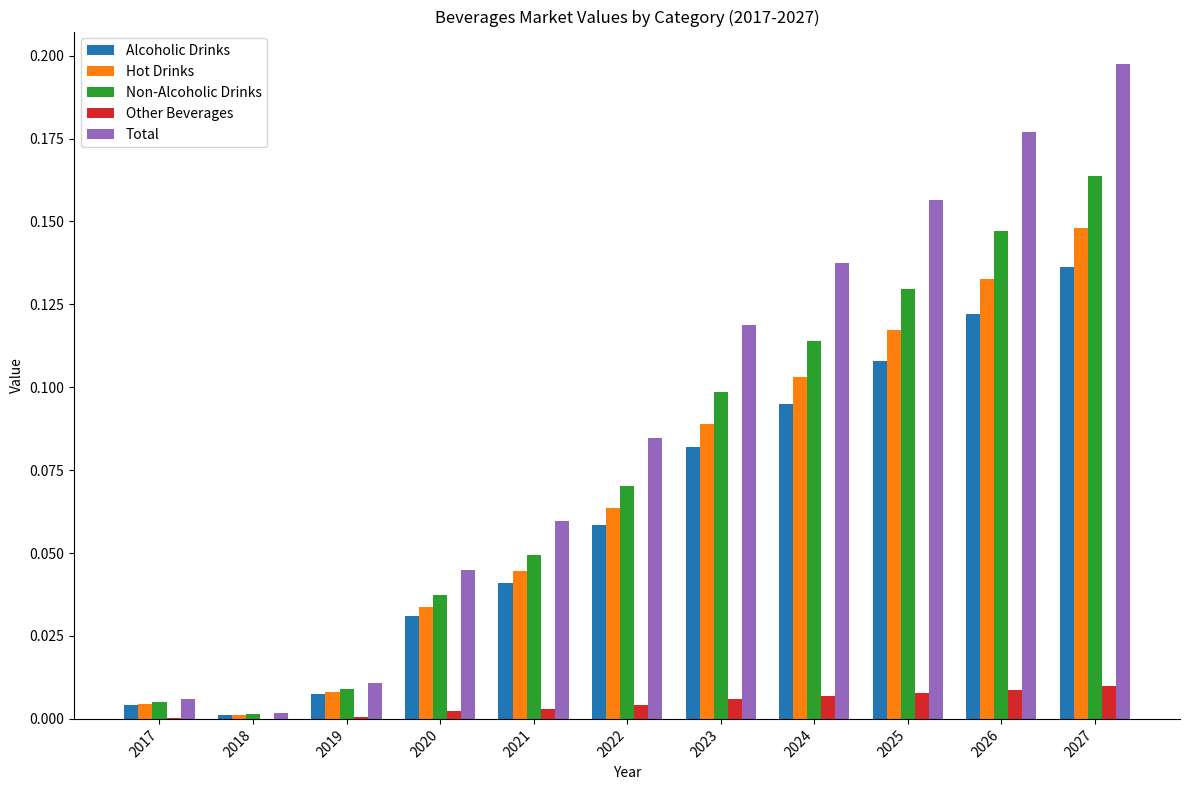

Between 2023 and 2025, which series saw the biggest shift?

Total